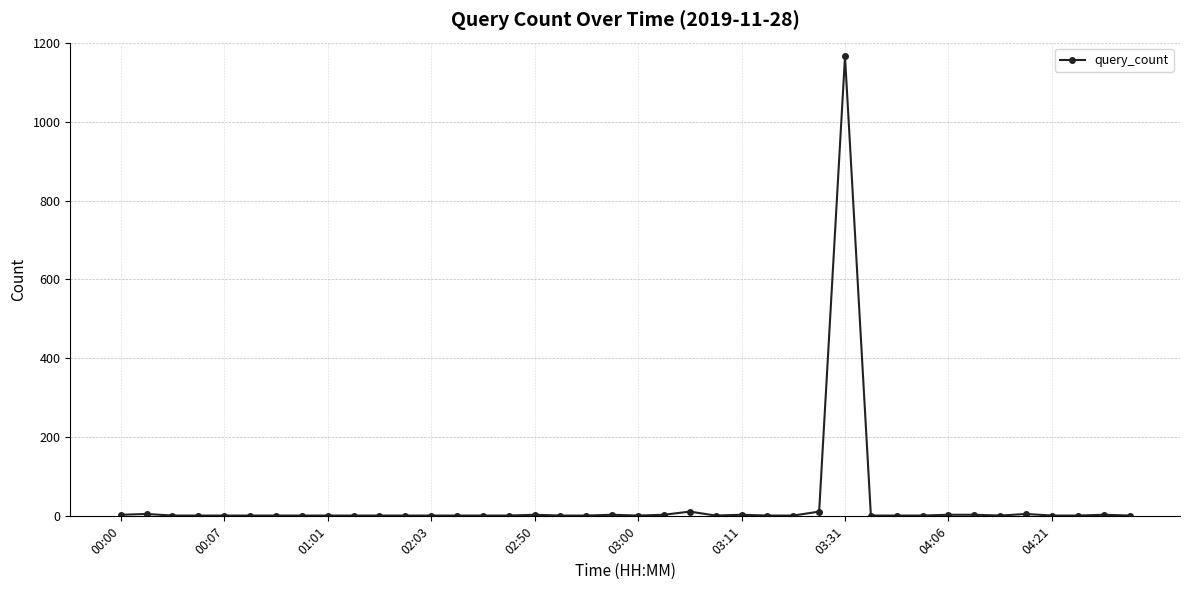

What is the average value?

32